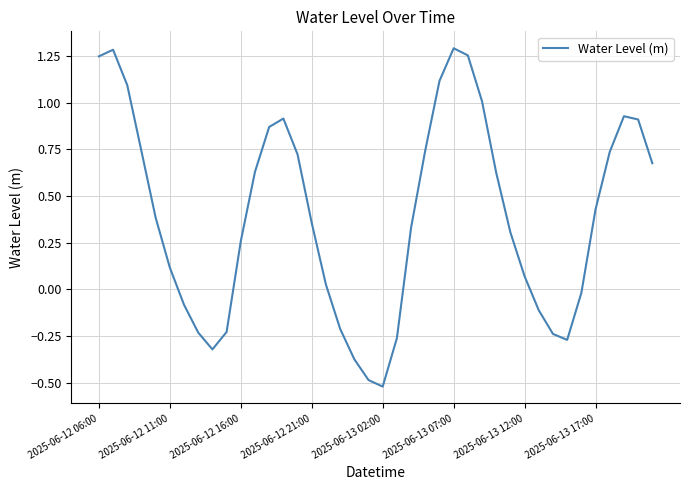

Does the chart have visible grid lines?

Yes